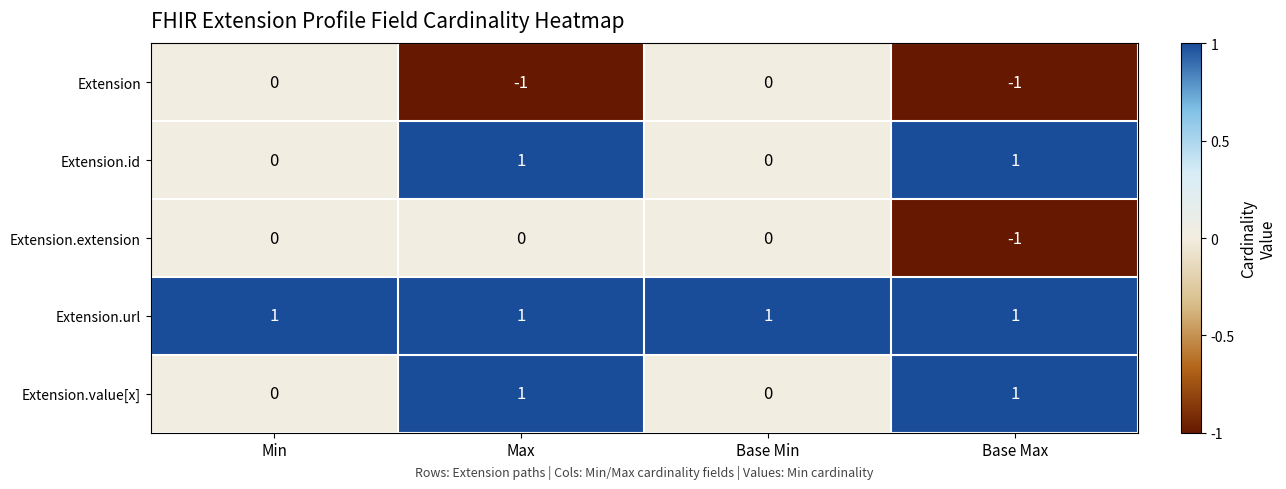

How many positive values does the Extension.value[x] series have?

2